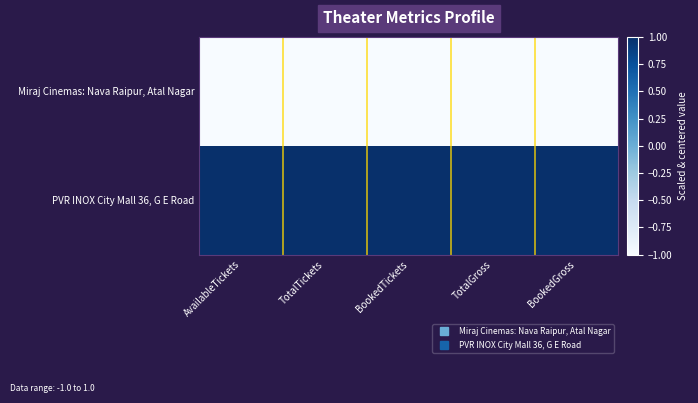

What is the maximum value shown in the chart?

1